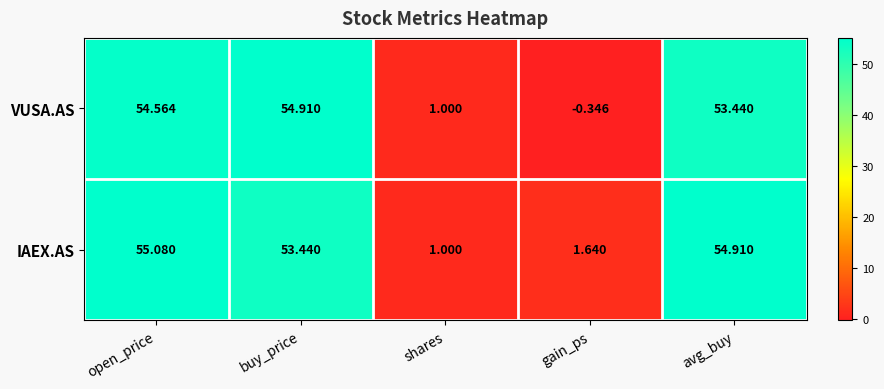

At which label is IAEX.AS closest to 28?

buy_price